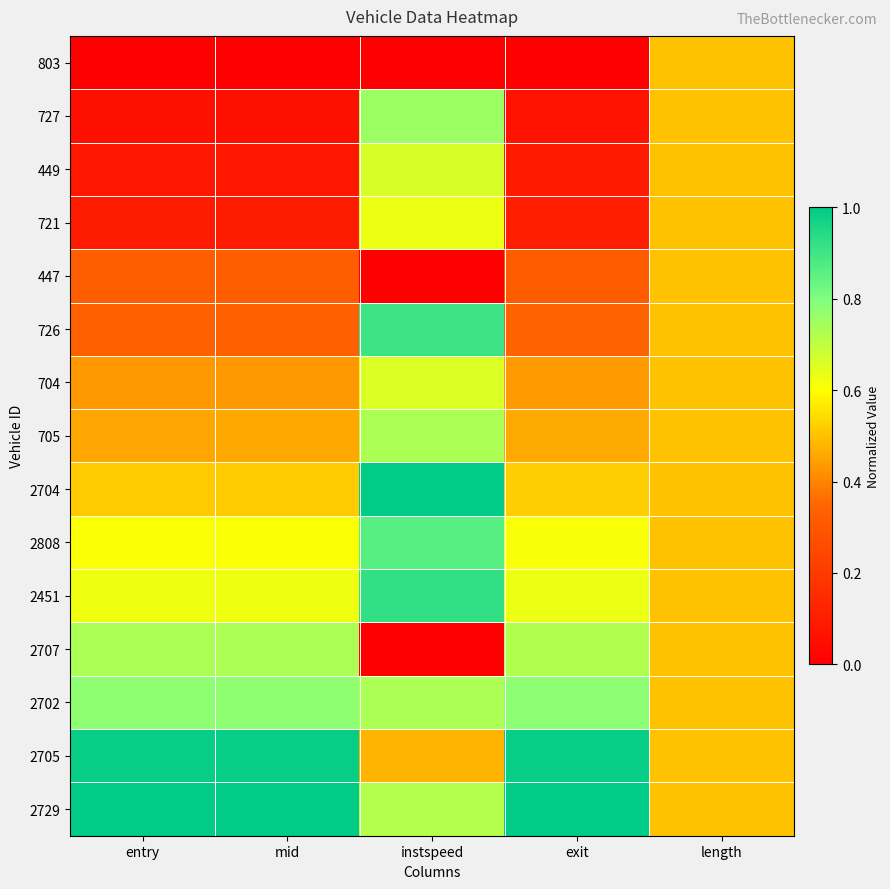

Reading left to right, list all the values displayed in this chart.

803: entry=0.0	mid=0.0	instspeed=0.0	exit=0.0	length=0.5
727: entry=0.1	mid=0.1	instspeed=0.8	exit=0.1	length=0.5
449: entry=0.1	mid=0.1	instspeed=0.7	exit=0.1	length=0.5
721: entry=0.1	mid=0.1	instspeed=0.6	exit=0.1	length=0.5
447: entry=0.3	mid=0.3	instspeed=0.0	exit=0.3	length=0.5
726: entry=0.3	mid=0.3	instspeed=0.9	exit=0.3	length=0.5
704: entry=0.4	mid=0.4	instspeed=0.7	exit=0.4	length=0.5
705: entry=0.5	mid=0.5	instspeed=0.7	exit=0.5	length=0.5
2704: entry=0.5	mid=0.5	instspeed=1.0	exit=0.5	length=0.5
2808: entry=0.6	mid=0.6	instspeed=0.9	exit=0.6	length=0.5
2451: entry=0.6	mid=0.6	instspeed=0.9	exit=0.6	length=0.5
2707: entry=0.7	mid=0.7	instspeed=0.0	exit=0.7	length=0.5
2702: entry=0.8	mid=0.8	instspeed=0.7	exit=0.8	length=0.5
2705: entry=1.0	mid=1.0	instspeed=0.5	exit=1.0	length=0.5
2729: entry=1.0	mid=1.0	instspeed=0.7	exit=1.0	length=0.5